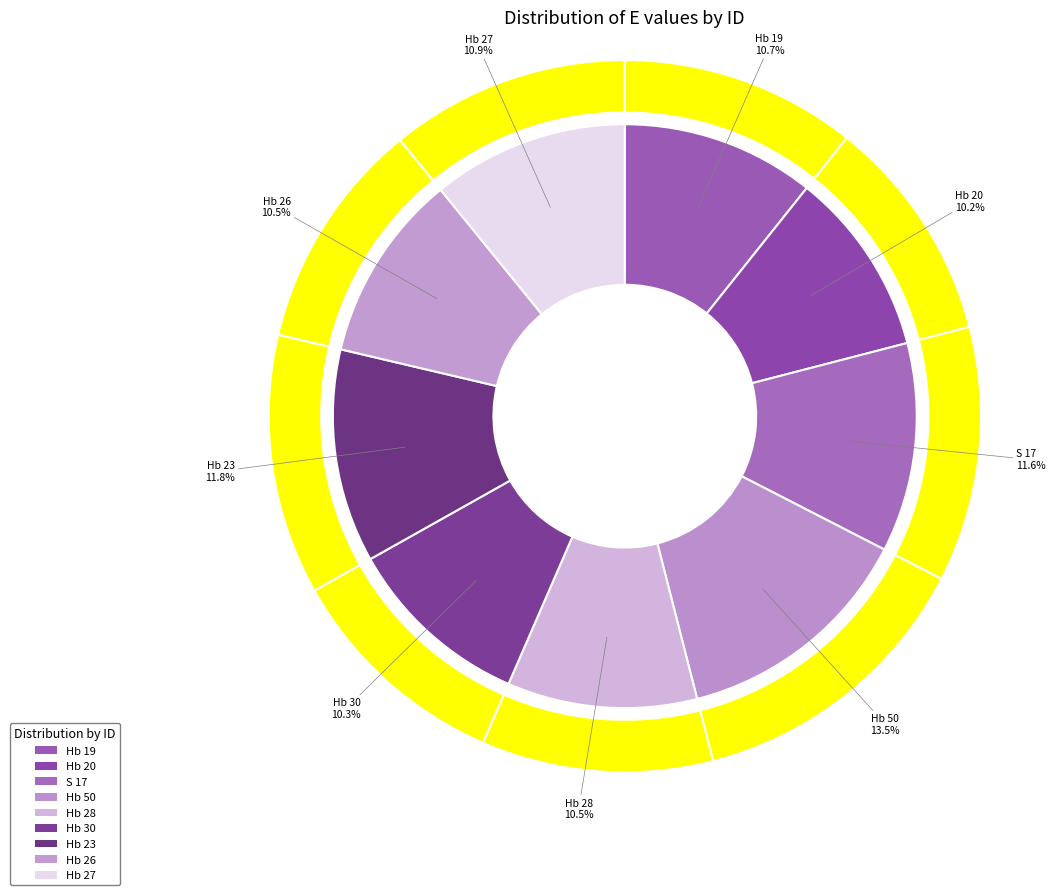

To the nearest percent, what percentage of the pie is Hb 30?

10%